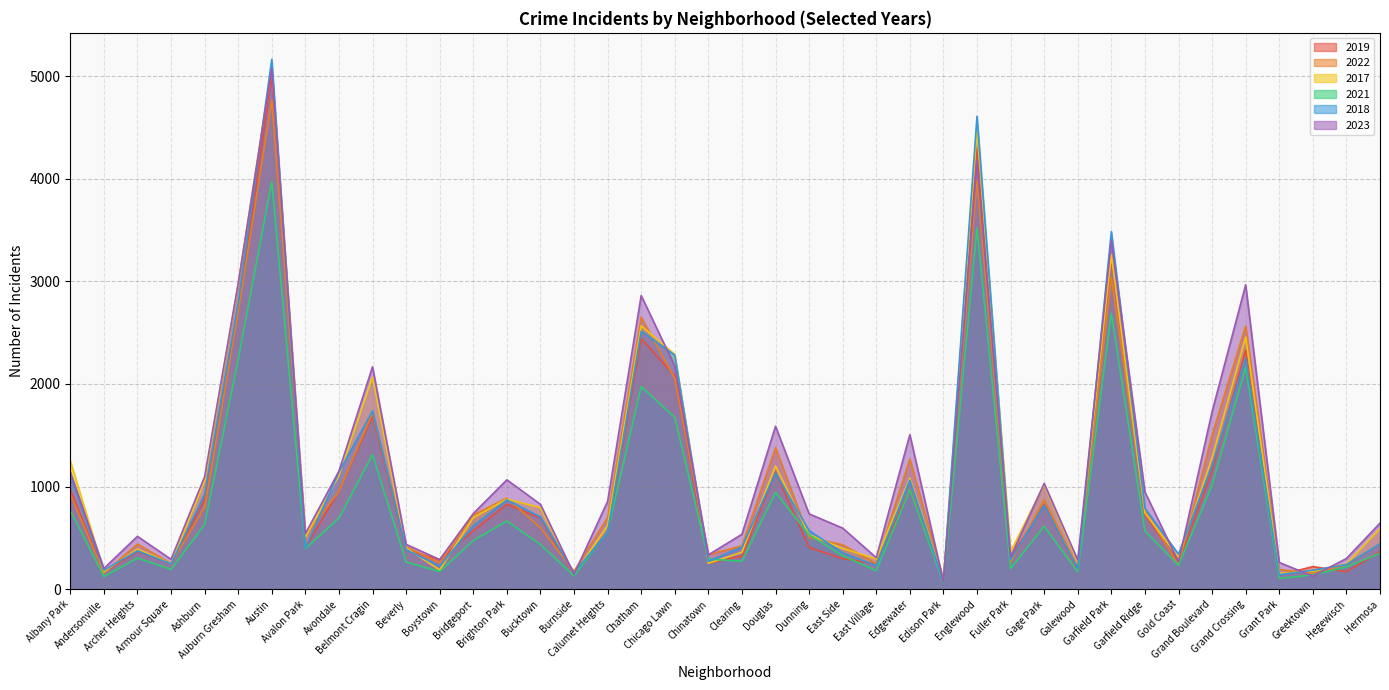

How many data points in 2018 are above 571?

19